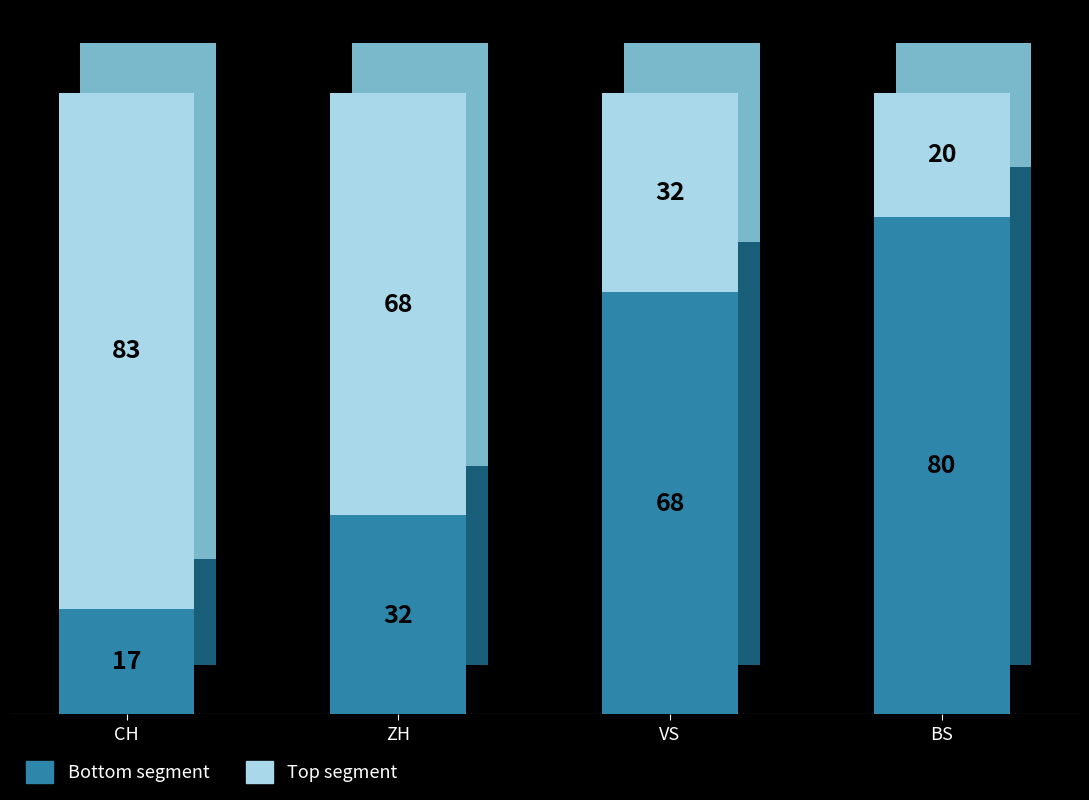

What is the total value across all series at CH?

100